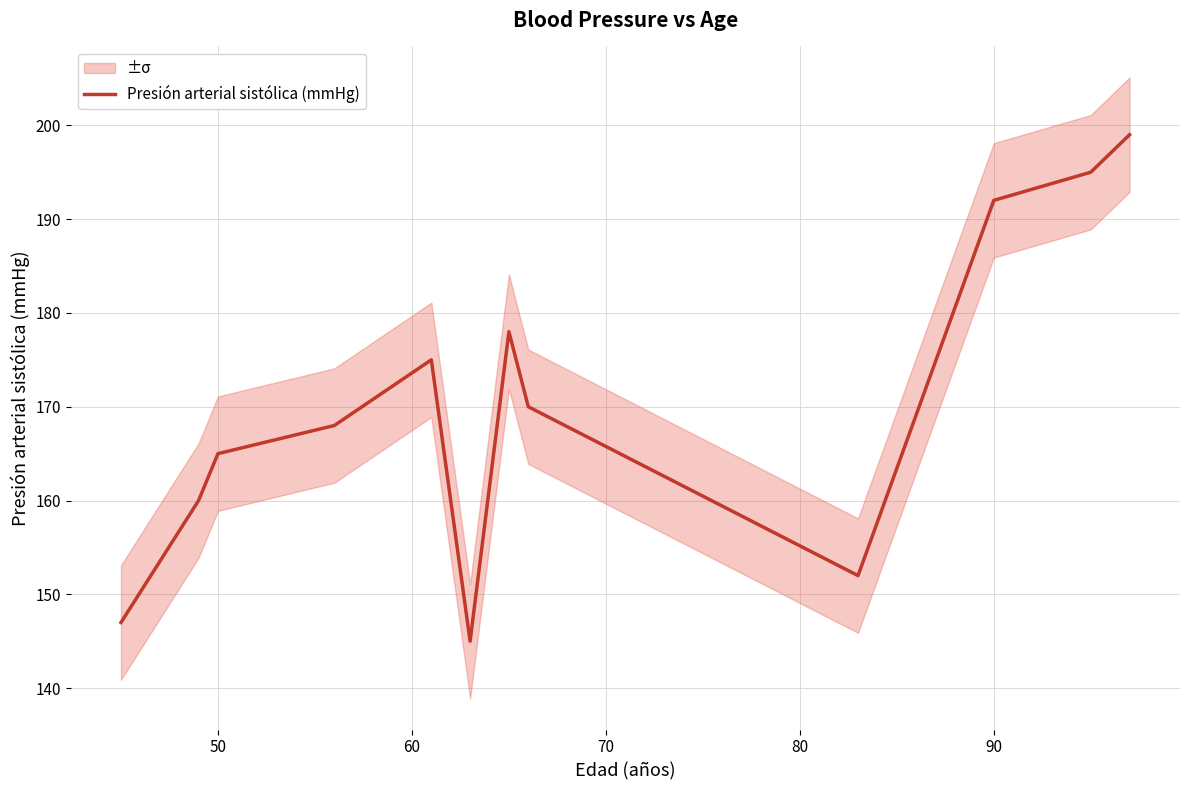

What is the sum of all values?

2046